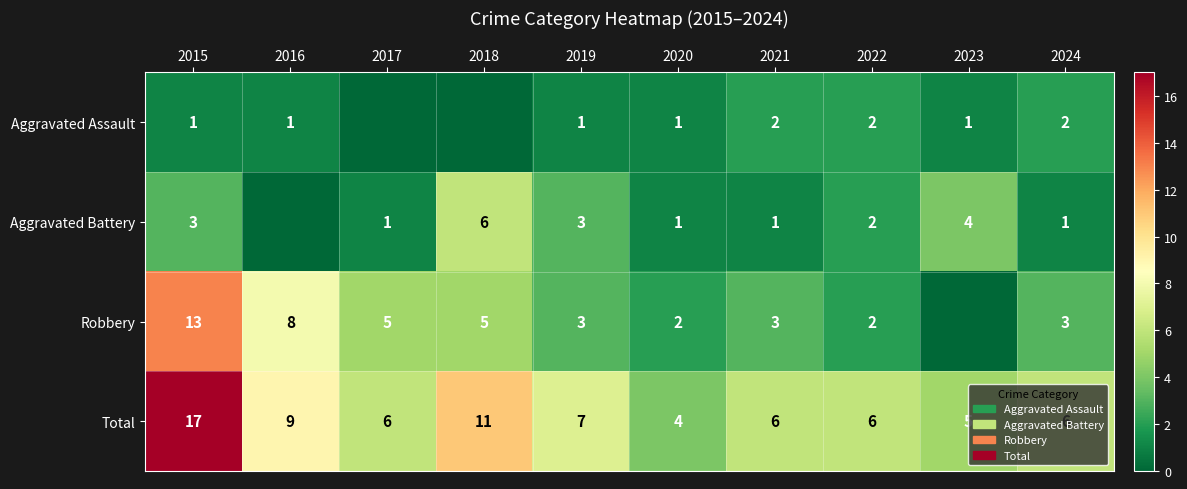

What is the difference between the maximum and minimum values in the Total series?

13